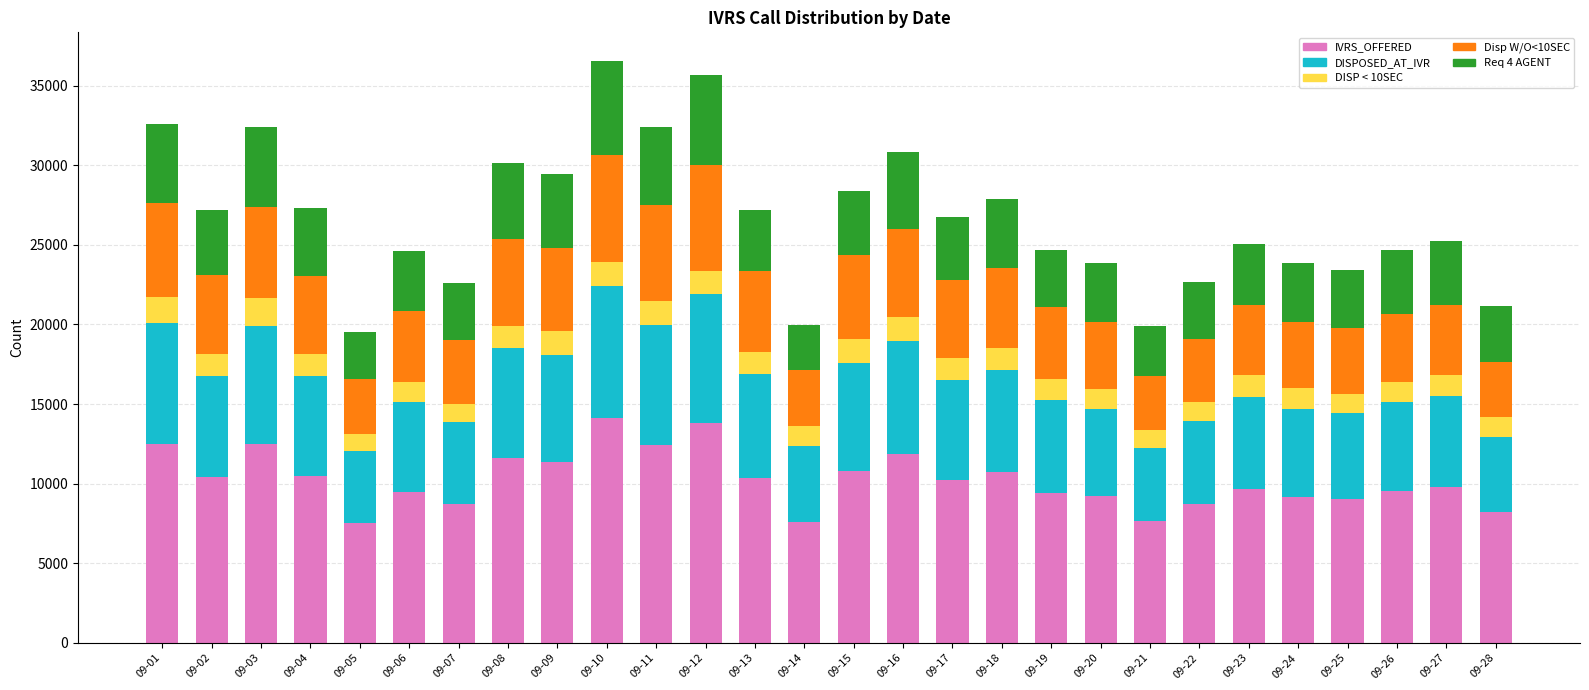

What is the total value across all series at 09-08?

30117